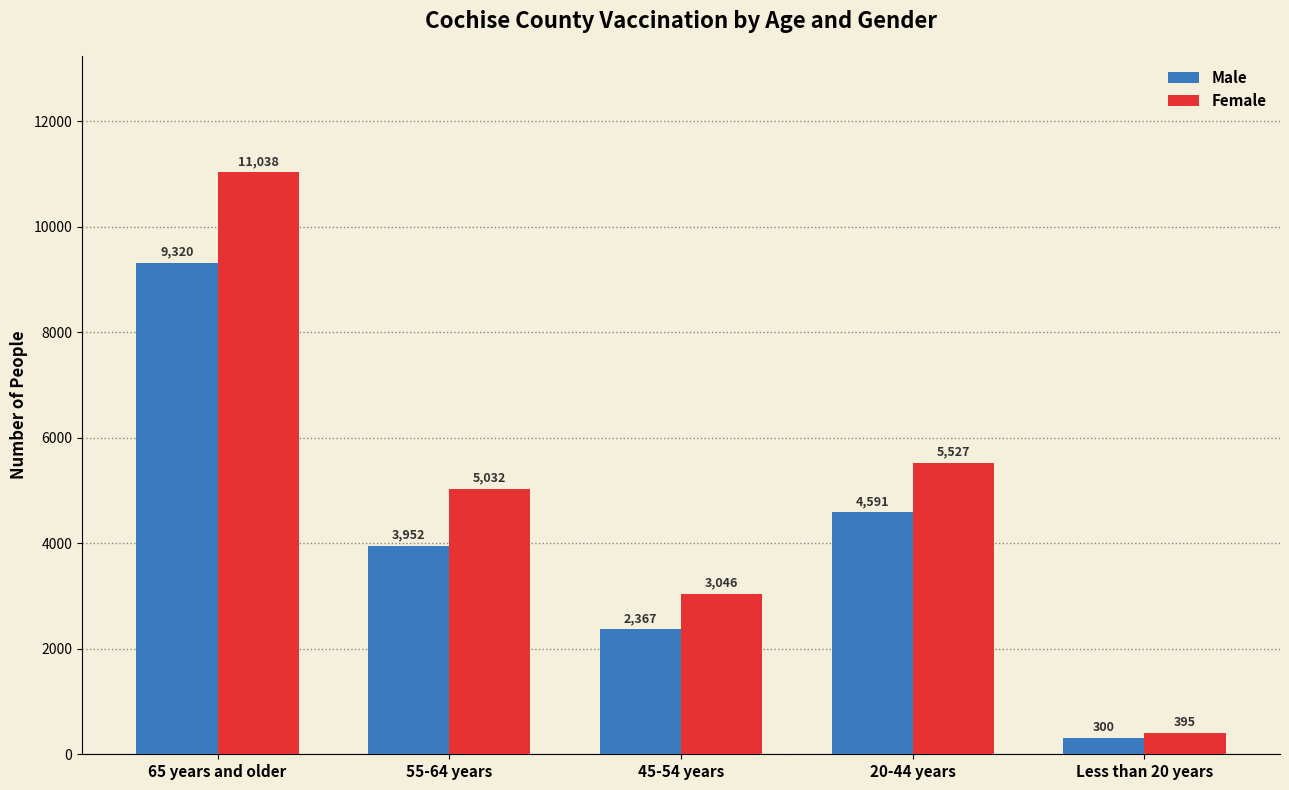

What is the difference between the Female values at 65 years and older and 20-44 years?

5511